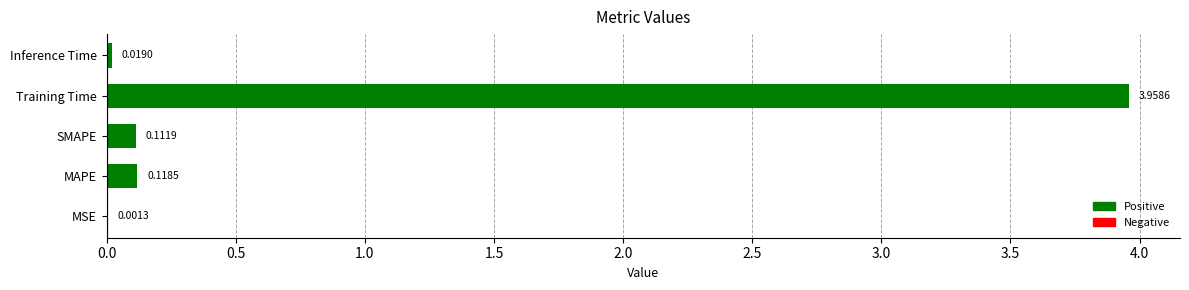

Where is the data nearest to the value 1?

MAPE